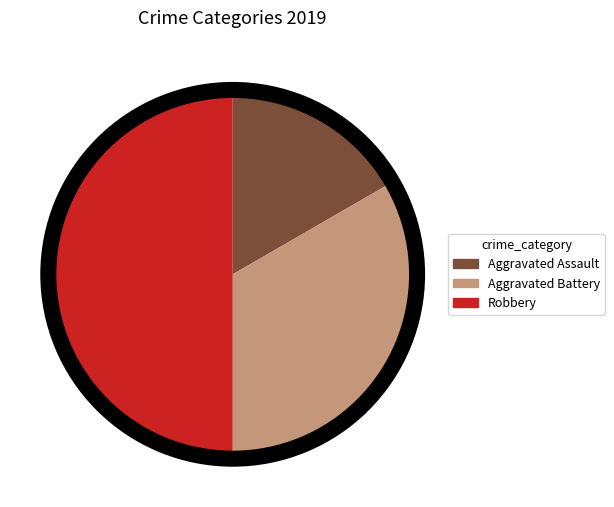

How much of the chart is everything except Aggravated Battery?

66.7%